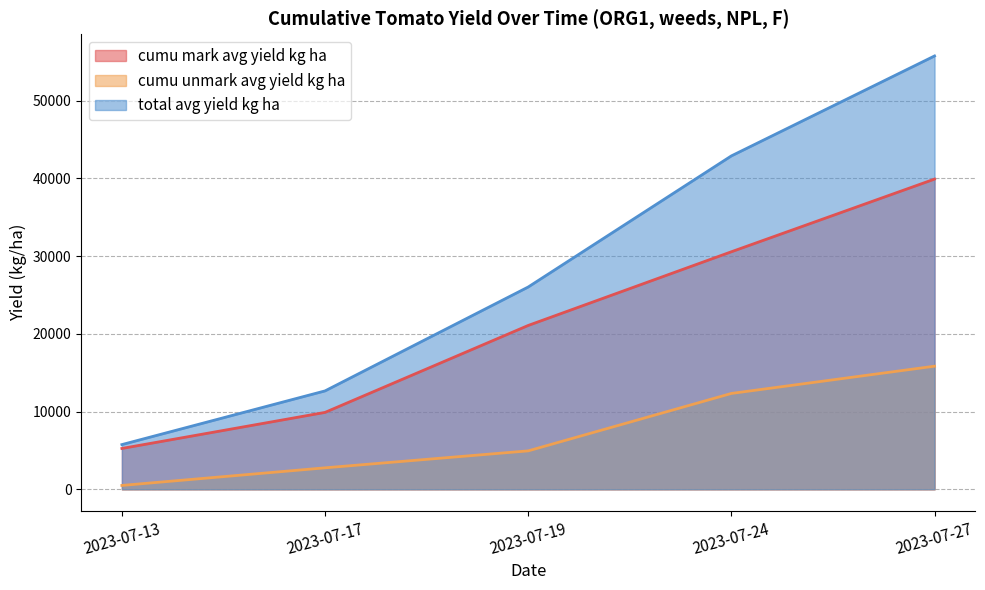

True or false: total avg yield kg ha and cumu unmark avg yield kg ha intersect in this chart.

False